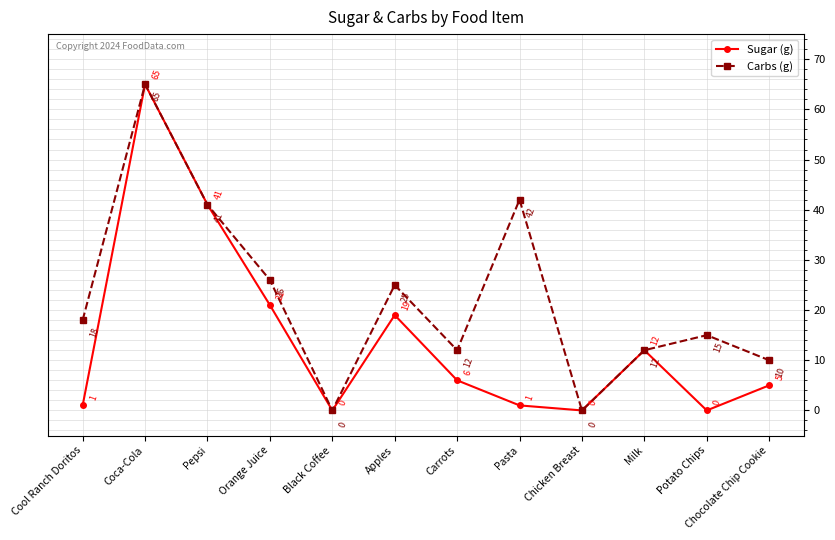

At which label does Sugar (g) first exceed 6?

Coca-Cola